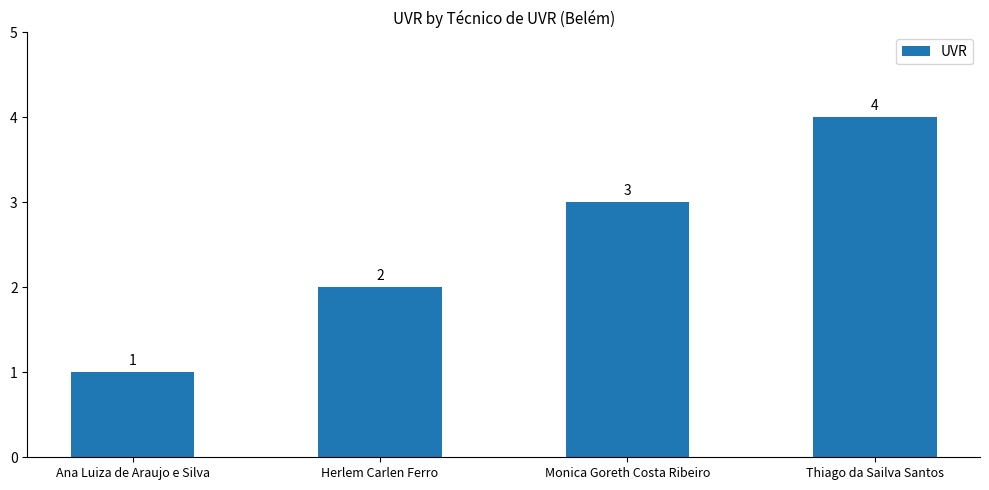

What is the label of the 1st bar from the left?

Ana Luiza de Araujo e Silva